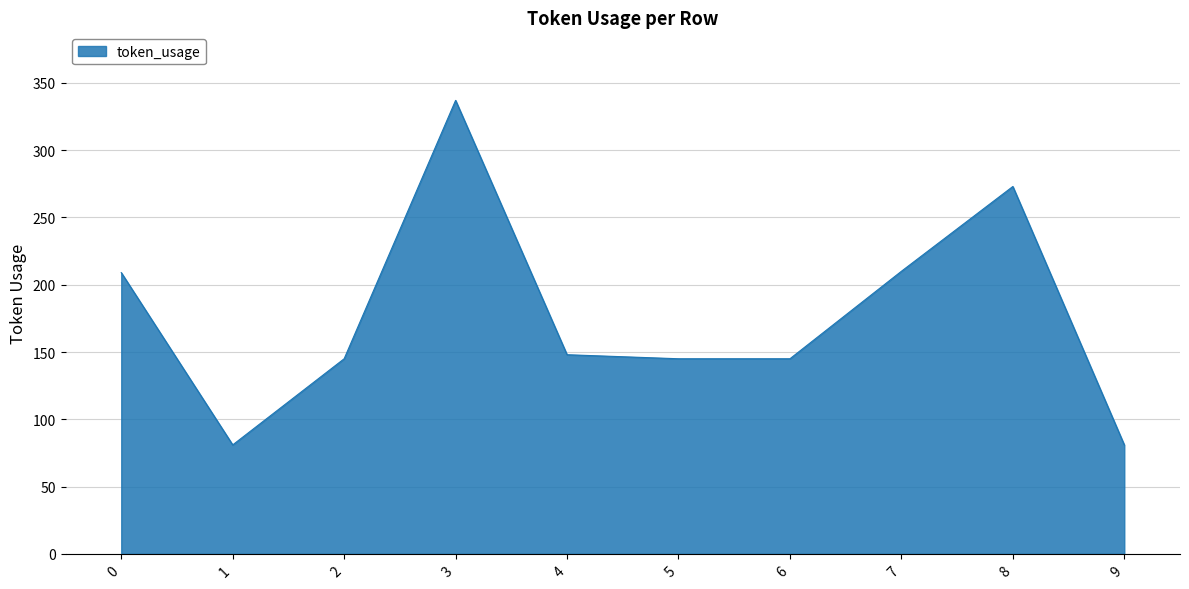

What is the difference between the maximum and minimum values?

256